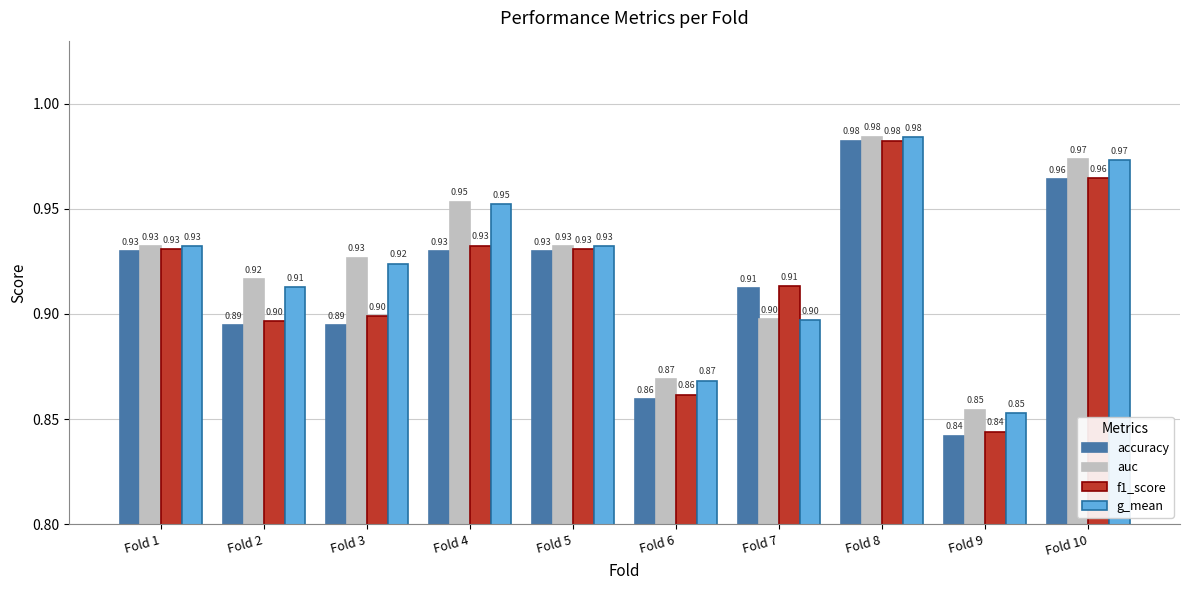

At which label does accuracy reach its minimum?

Fold 9